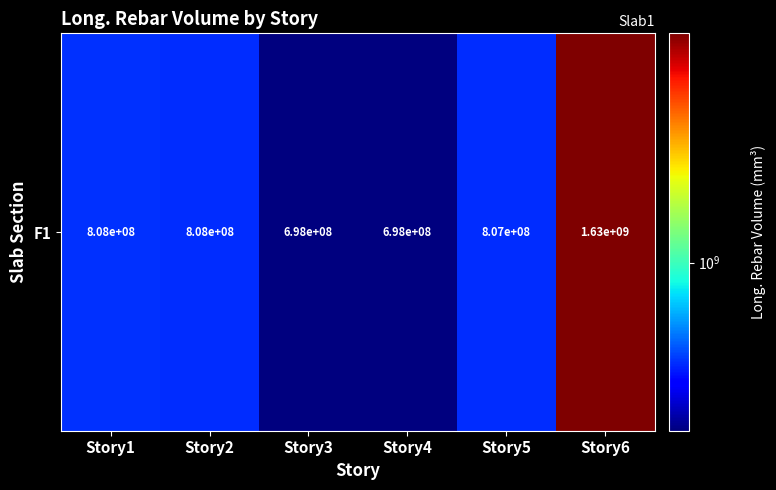

Reading left to right, extract all data points from this chart.

808482703.5	807640102.5	697750021.7	697857308.4	806682309.4	1634260114.3